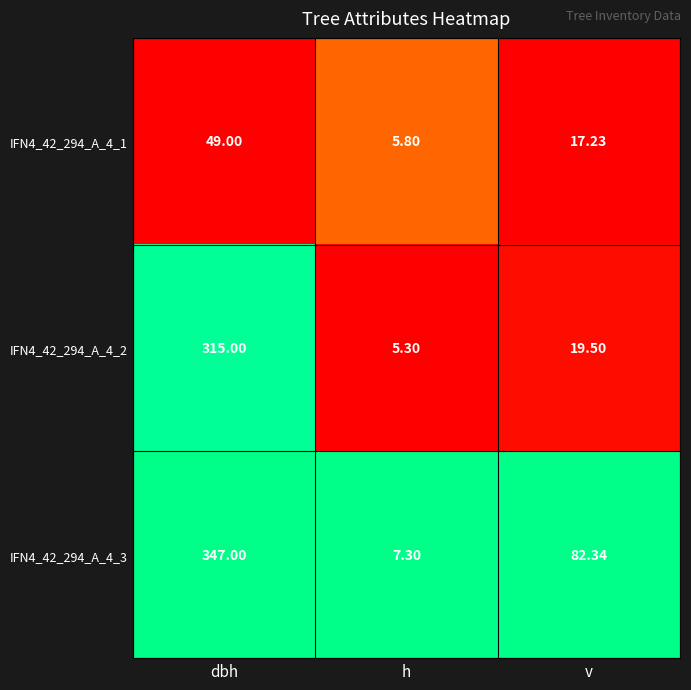

At which label does IFN4_42_294_A_4_2 reach its peak?

dbh